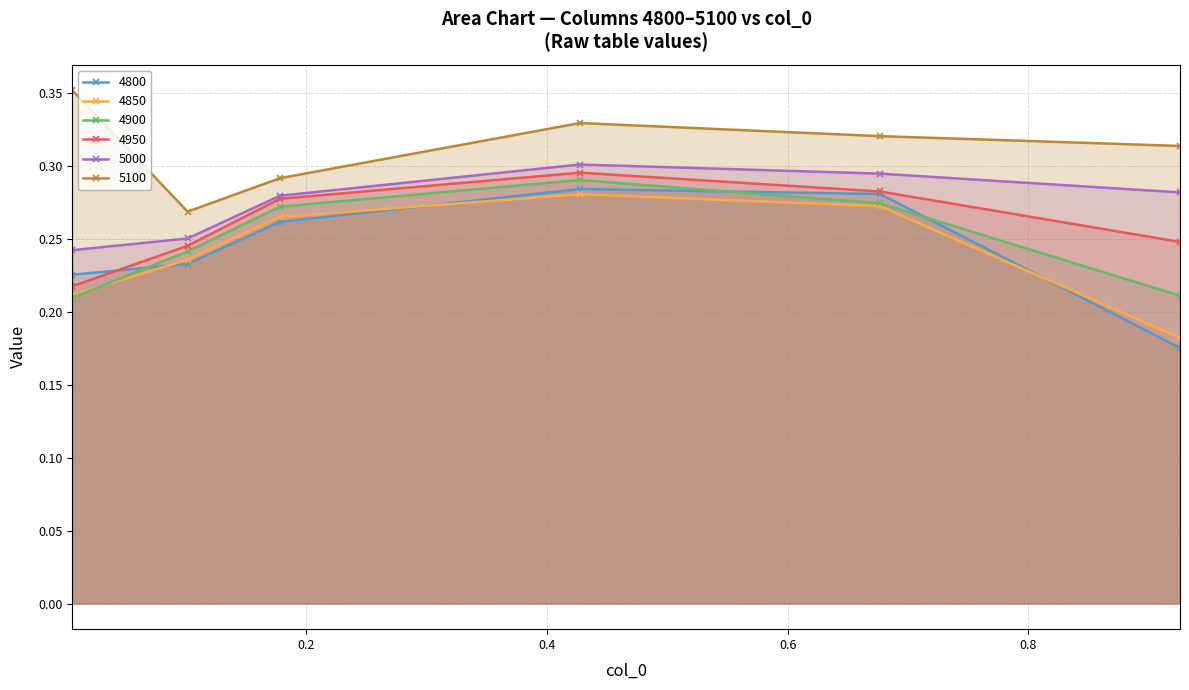

True or false: 4900 and 4800 cross at least once.

True